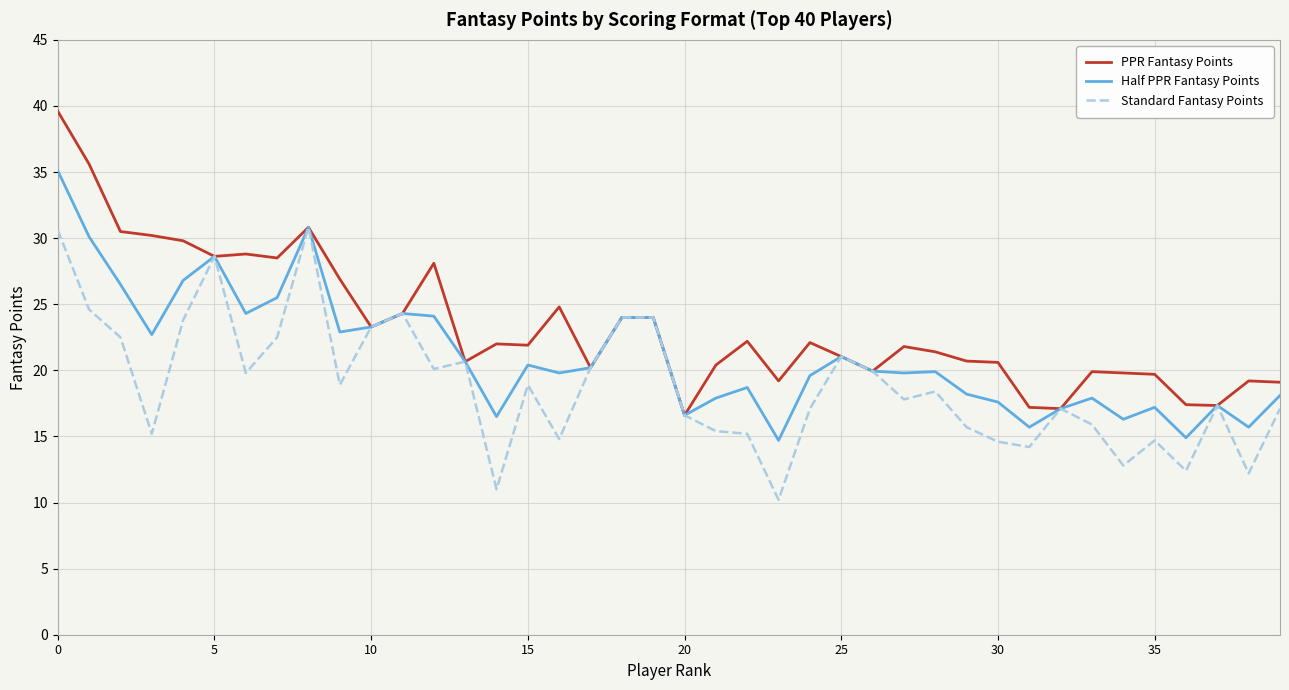

What is the maximum value for PPR Fantasy Points?

39.6